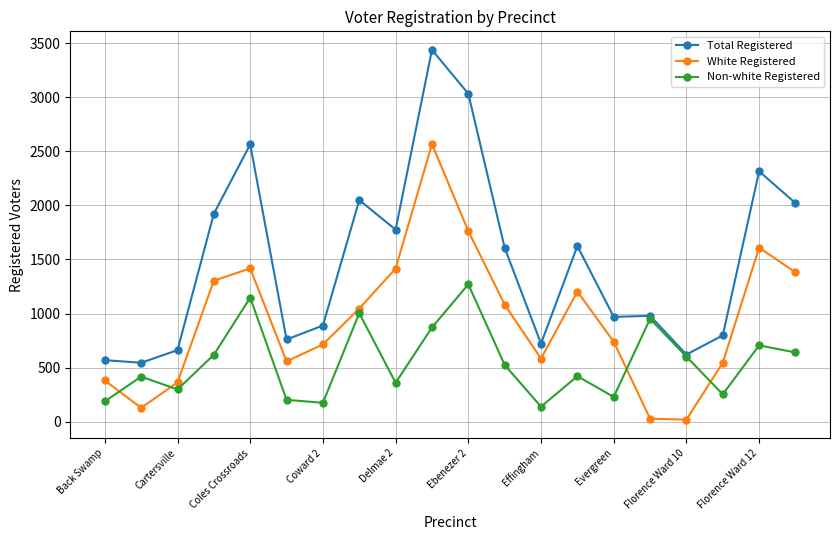

Rank the series by their average value, from lowest to highest.

Non-white Registered, White Registered, Total Registered